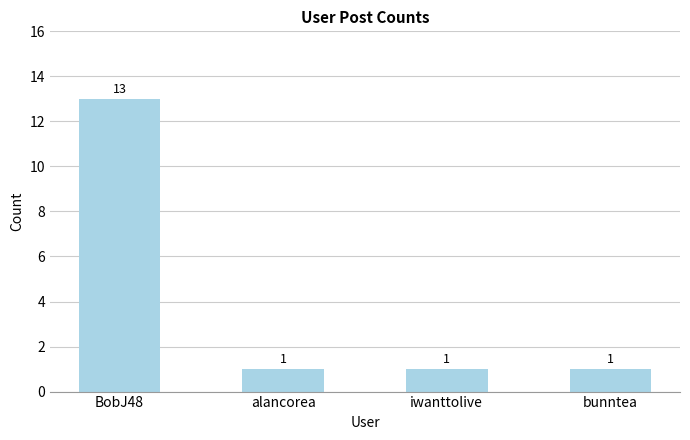

The chart shows a value of 2 at iwanttolive. True or false?

False